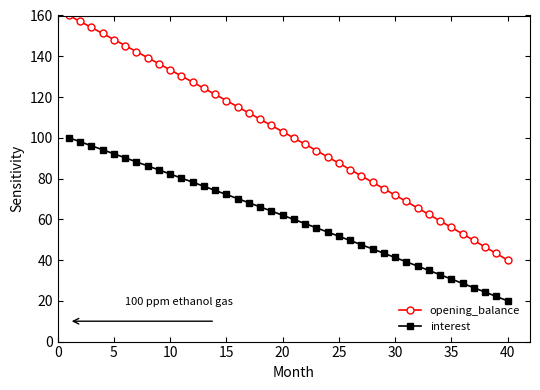

Reading right to left, extract all data points from this chart.

opening_balance: 40.0	43.2	46.4	49.7	52.9	56.0	59.2	62.4	65.6	68.7	71.9	75.0	78.2	81.3	84.4	87.5	90.6	93.7	96.8	99.9	103.0	106.1	109.1	112.2	115.2	118.3	121.3	124.3	127.3	130.3	133.3	136.3	139.3	142.3	145.3	148.2	151.2	154.1	157.1	160.0
interest: 20.0	22.2	24.3	26.4	28.6	30.7	32.8	34.9	37.1	39.2	41.3	43.4	45.5	47.5	49.6	51.7	53.8	55.8	57.9	59.9	62.0	64.0	66.1	68.1	70.1	72.2	74.2	76.2	78.2	80.2	82.2	84.2	86.2	88.2	90.2	92.1	94.1	96.1	98.0	100.0